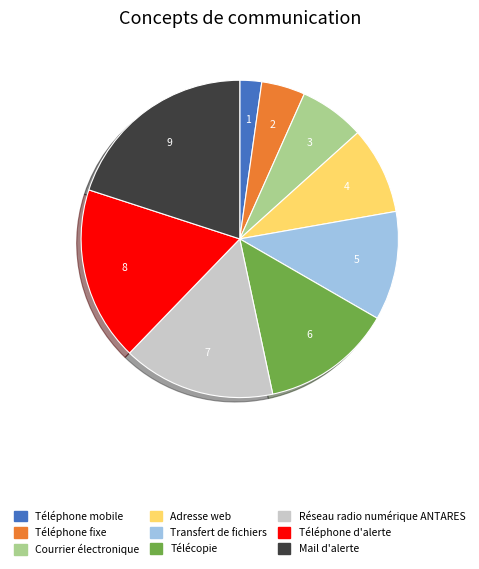

Which category has the smallest portion of the pie?

Téléphone mobile